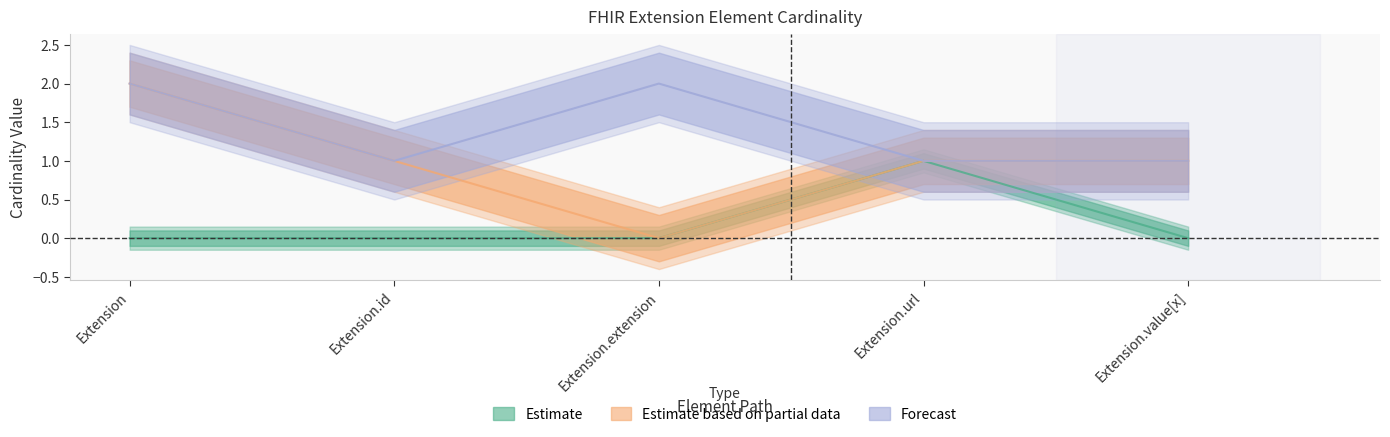

At which category is the sum across all series the highest?

Extension